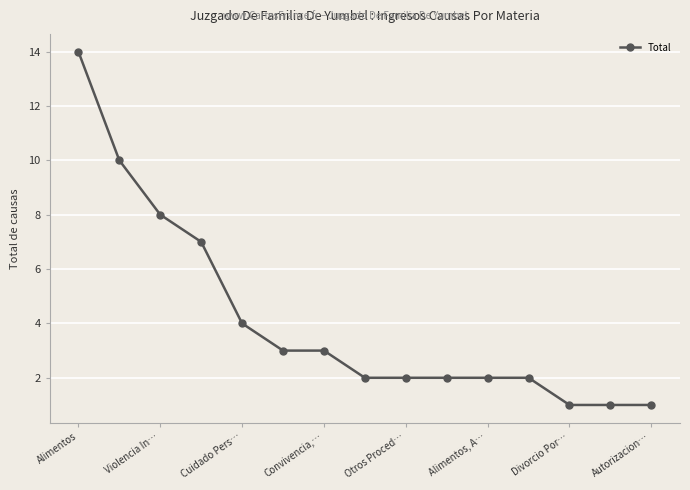

Does the chart display data point markers on the line(s)?

Yes